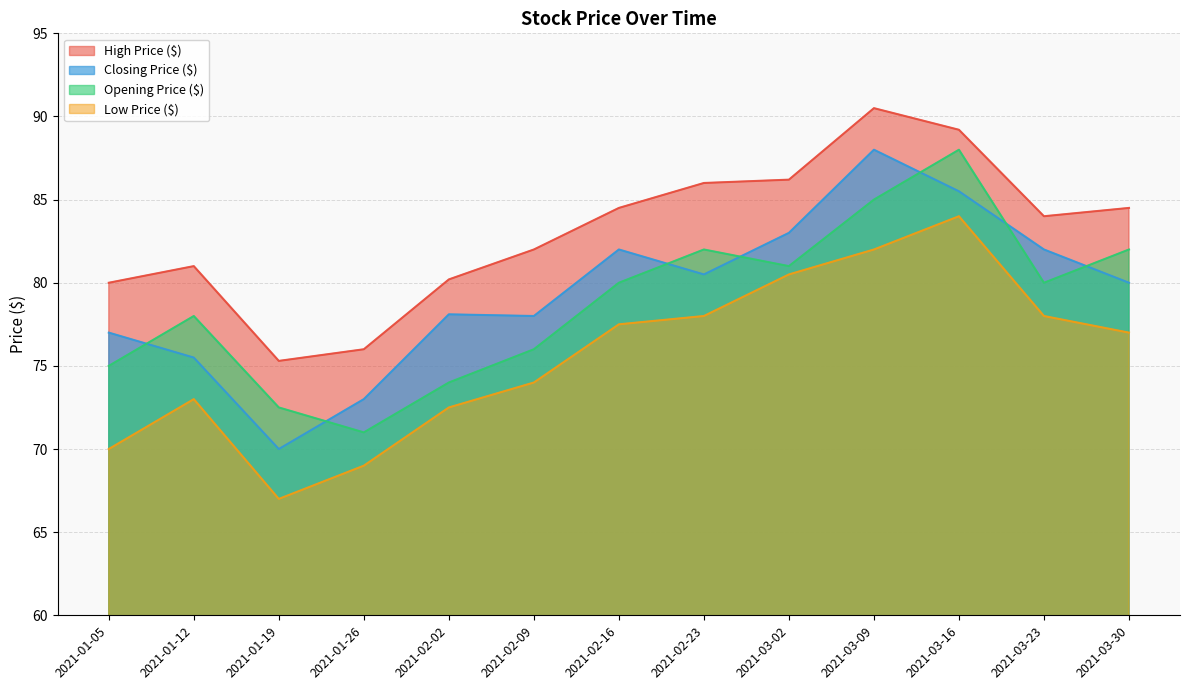

How many lines are shown in the chart?

4